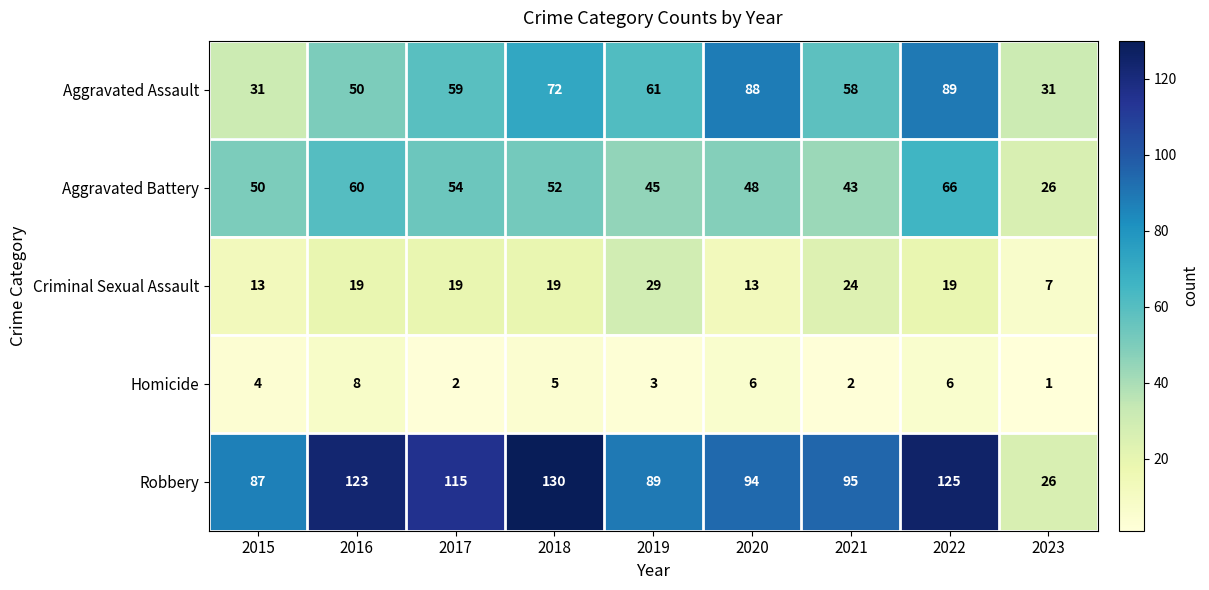

What is the total value across all series at 2016?

260